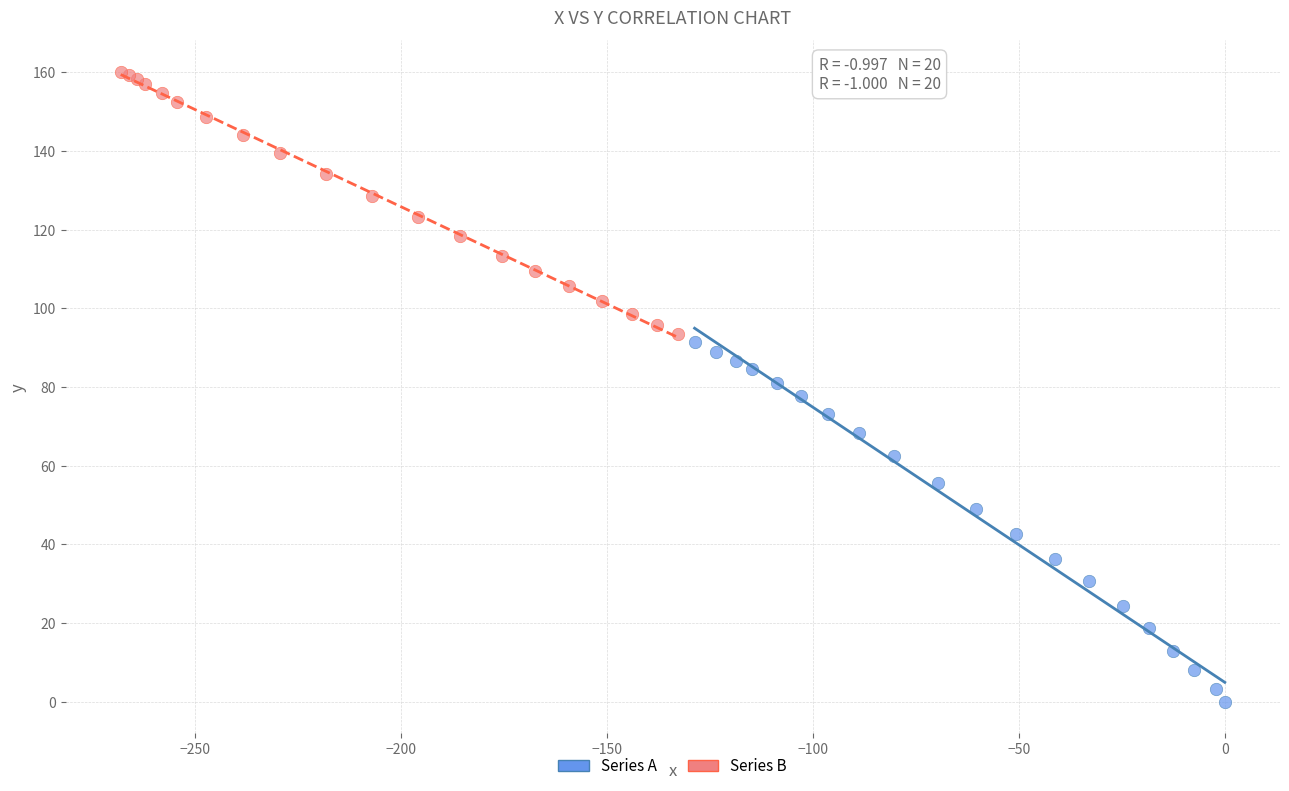

Which series has the largest Y range (max minus min)?

Series A